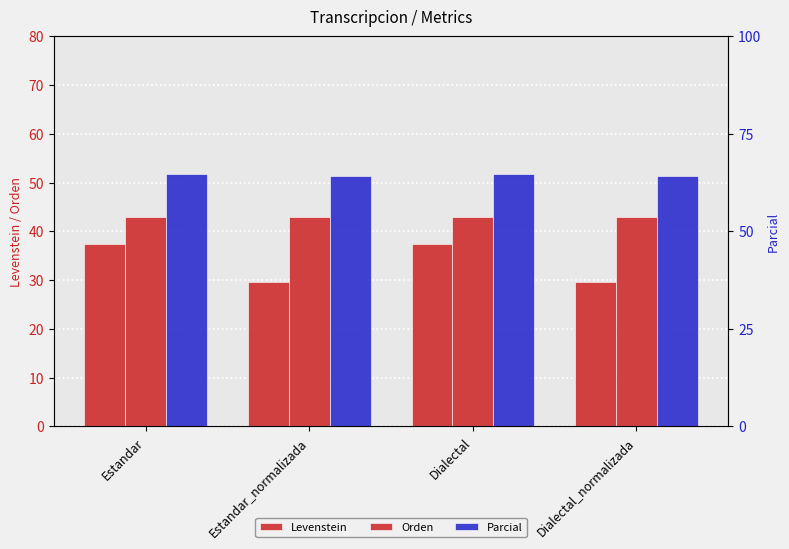

What is the value of the Orden bar at the 4th from the left?

42.9